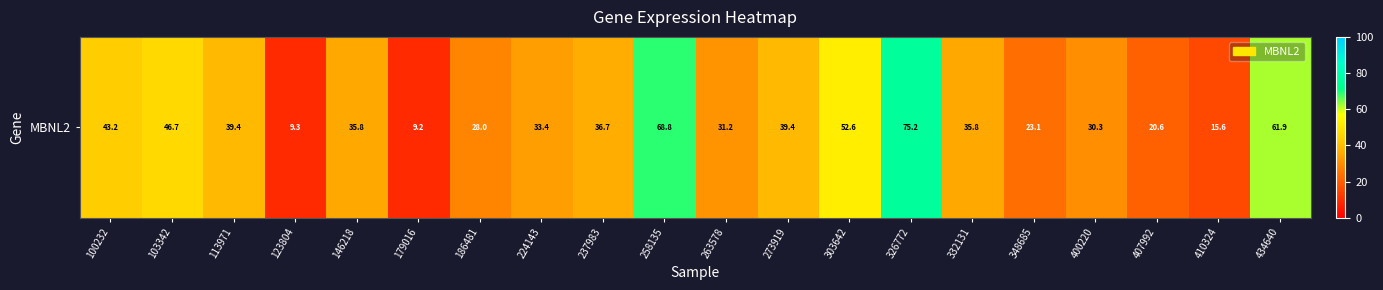

Rank the categories by value from highest to lowest.

326772, 258135, 434640, 303642, 103342, 100232, 113971, 273919, 237983, 332131, 146218, 224143, 263578, 400220, 186481, 348685, 407992, 410324, 123804, 179016